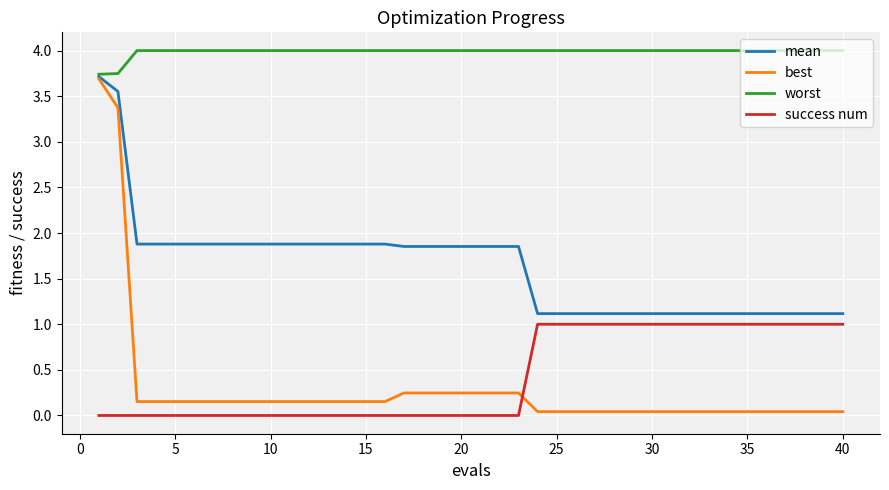

Does the chart have visible grid lines?

Yes